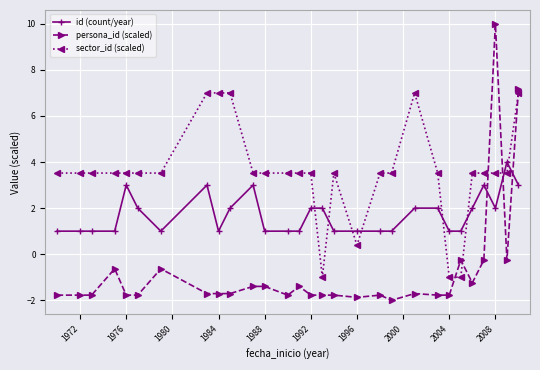

How many positive values does the sector_id (scaled) series have?

26